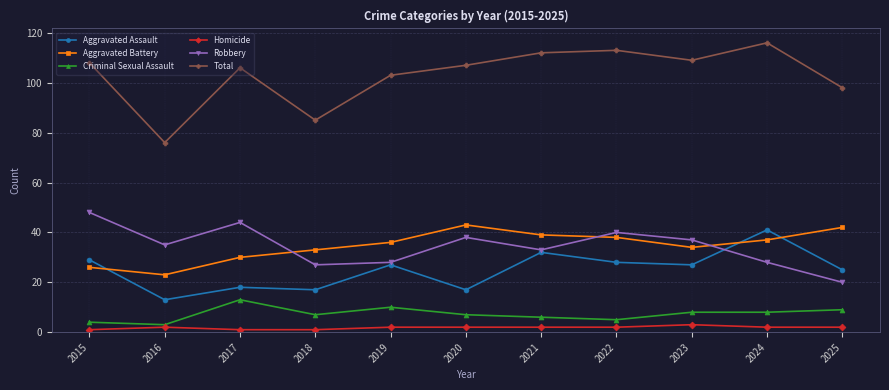

What is the average value of the Criminal Sexual Assault series?

7